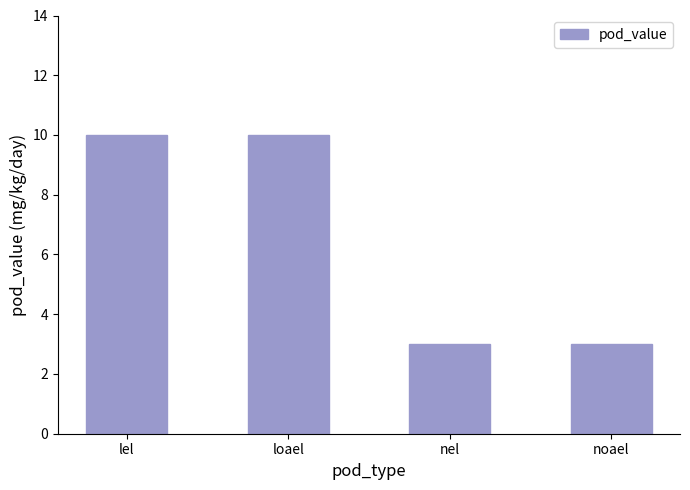

What is the ratio of the value at nel to the value at noael?

1.0